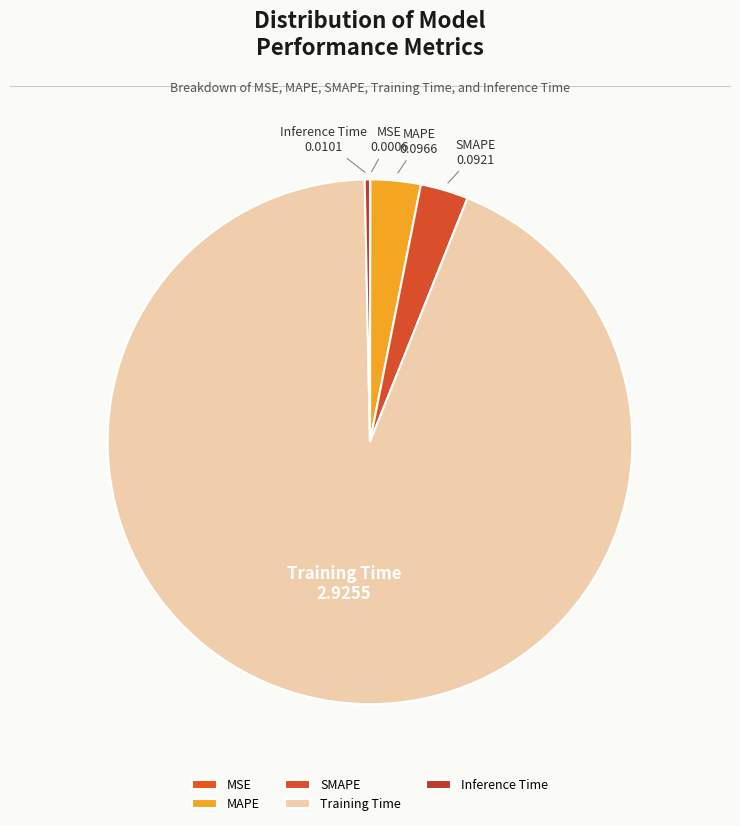

Which slice is the largest?

Training Time